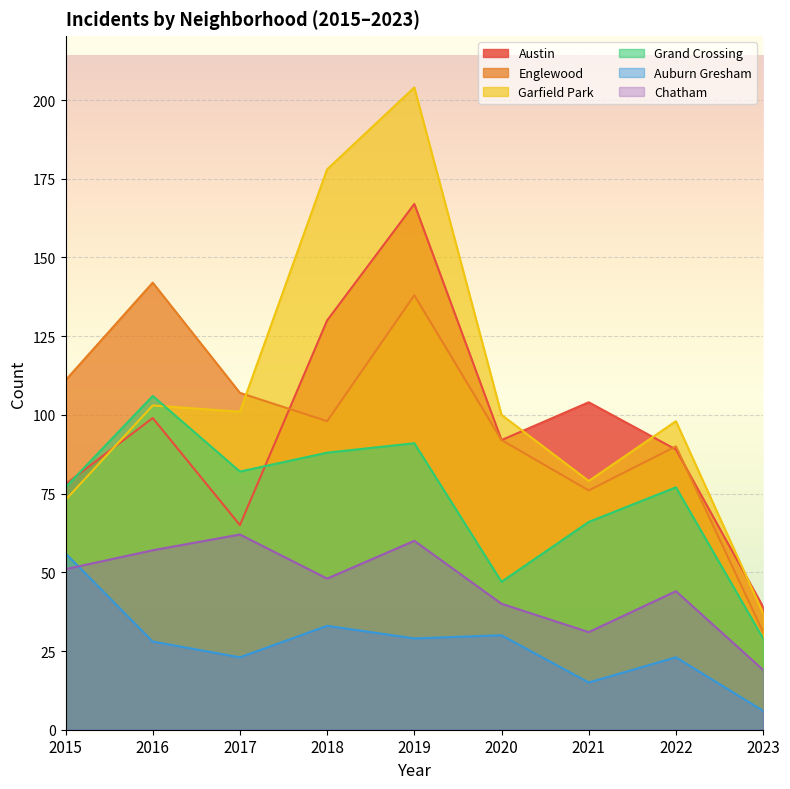

The value of Austin at 2018 is 62. True or false?

False